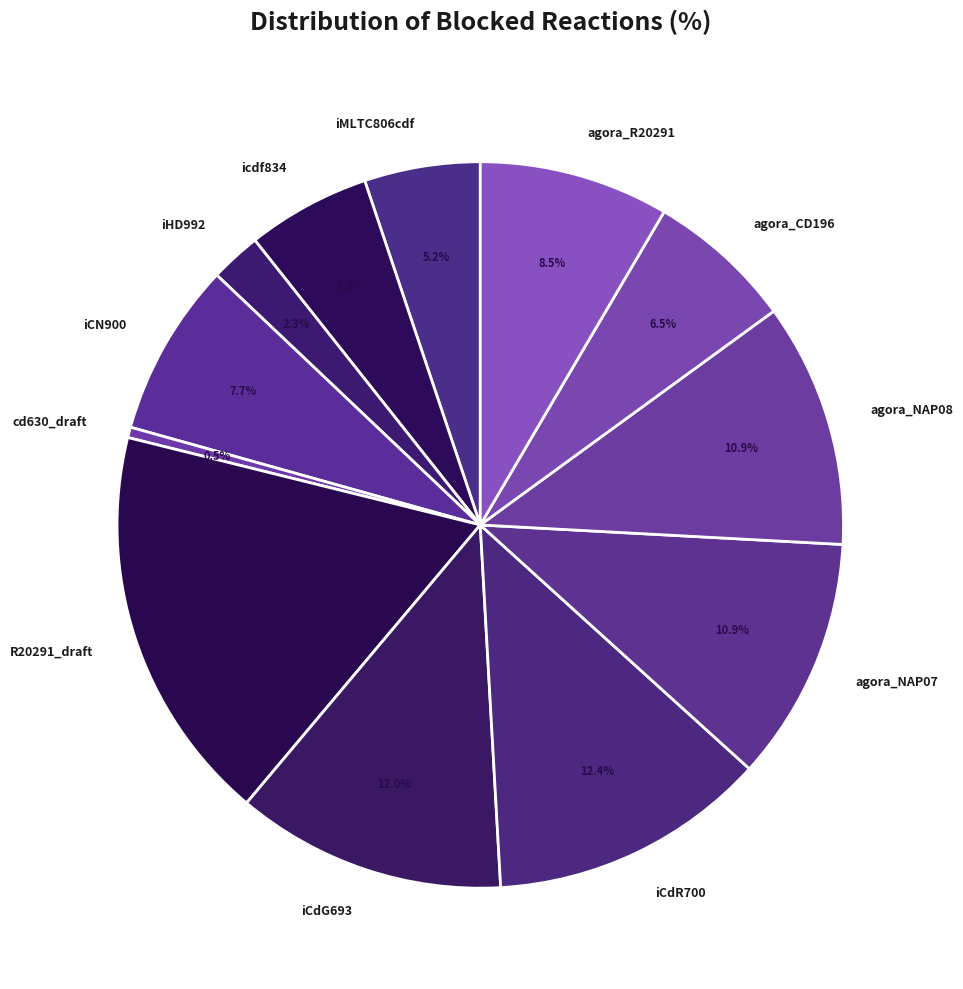

Does agora_NAP08 represent more than half of the total?

No